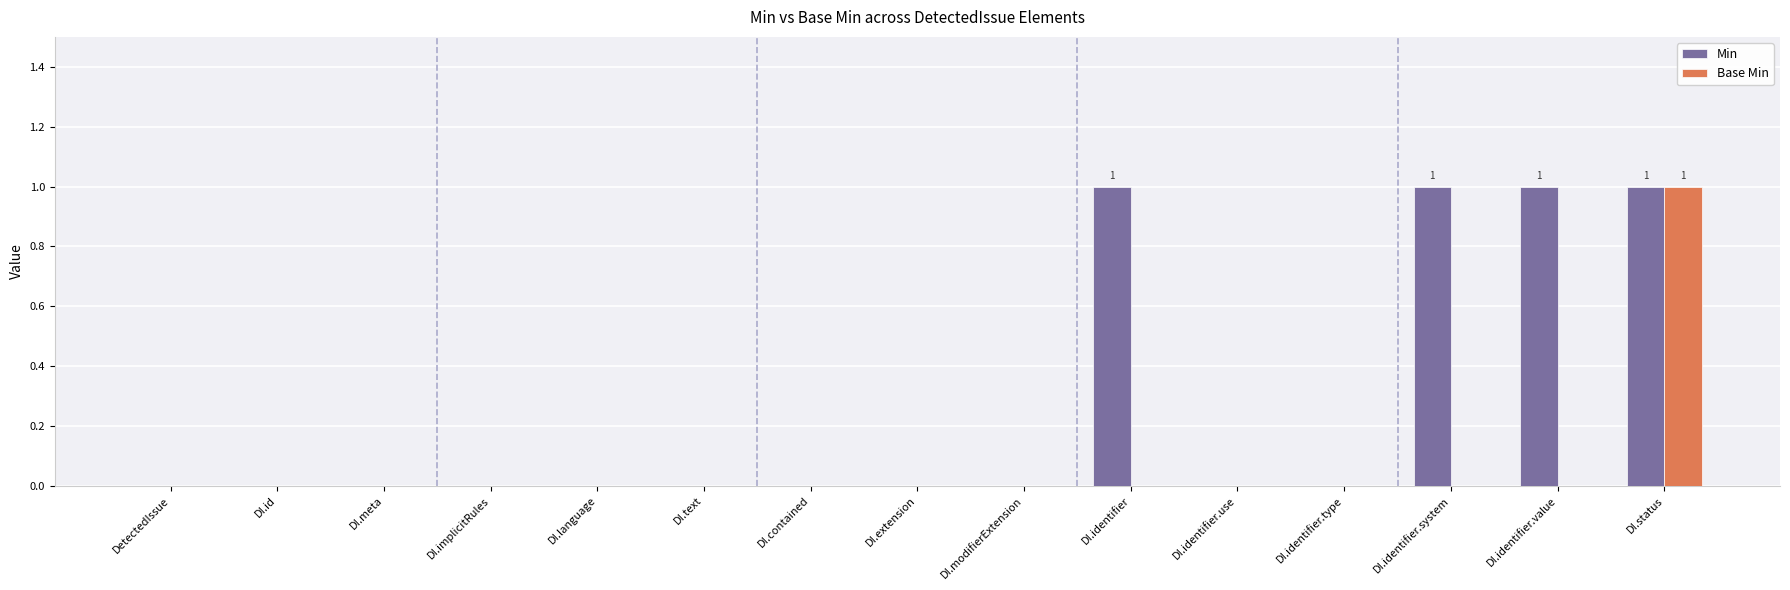

At which category is the sum across all series the highest?

DI.status